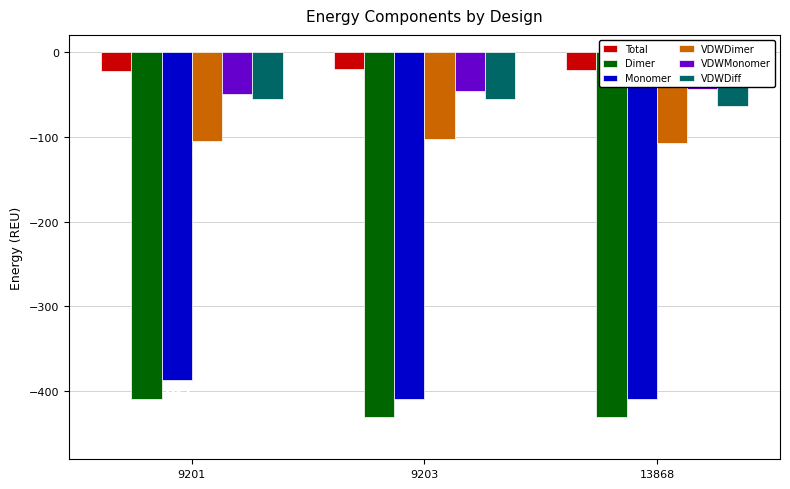

Reading left to right, list all the values displayed in this chart.

Total: -23.0	-20.8	-21.0
Dimer: -409.3	-430.0	-429.8
Monomer: -386.3	-409.2	-408.8
VDWDimer: -105.2	-102.7	-107.8
VDWMonomer: -49.4	-46.7	-44.1
VDWDiff: -55.8	-56.0	-63.7